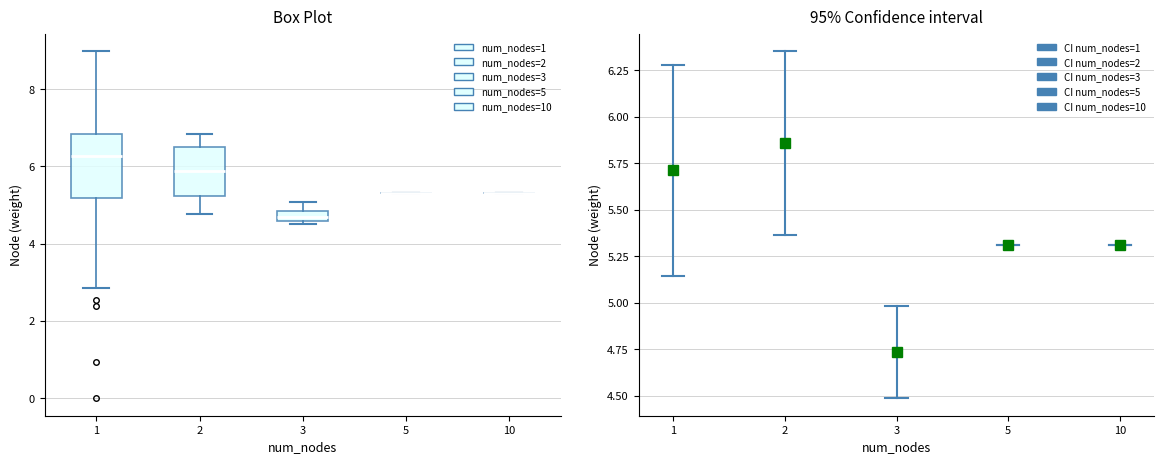

Comparing the boxes themselves (not the whiskers), which one is the tallest?

1